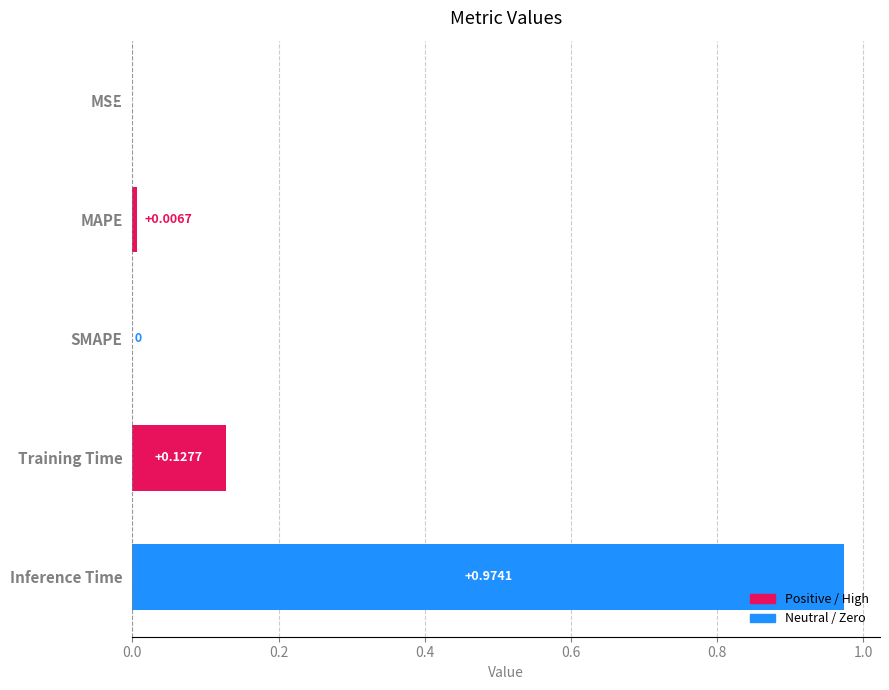

What is the sum of all values?

1.1